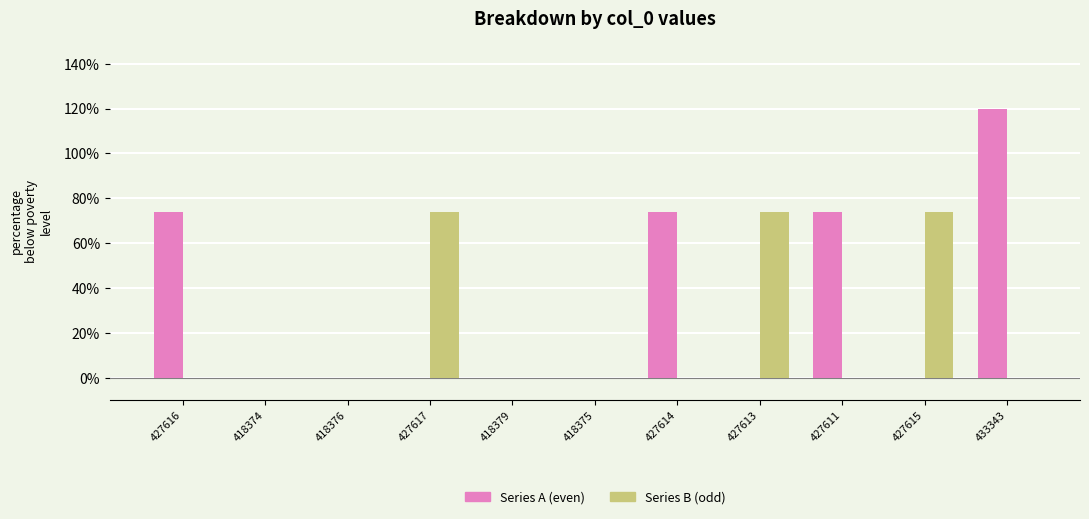

At which category is the sum across all series the highest?

433343